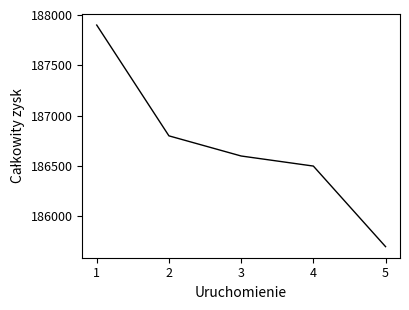

How many values are below 186600?

2